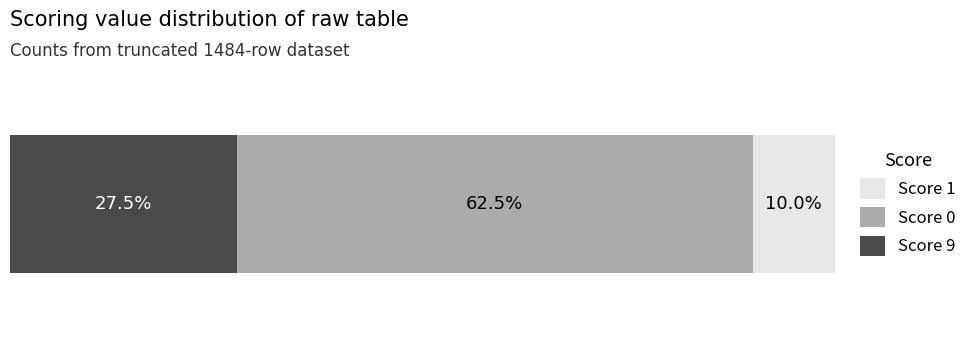

What are all the series names shown in the legend?

Score 1, Score 0, Score 9